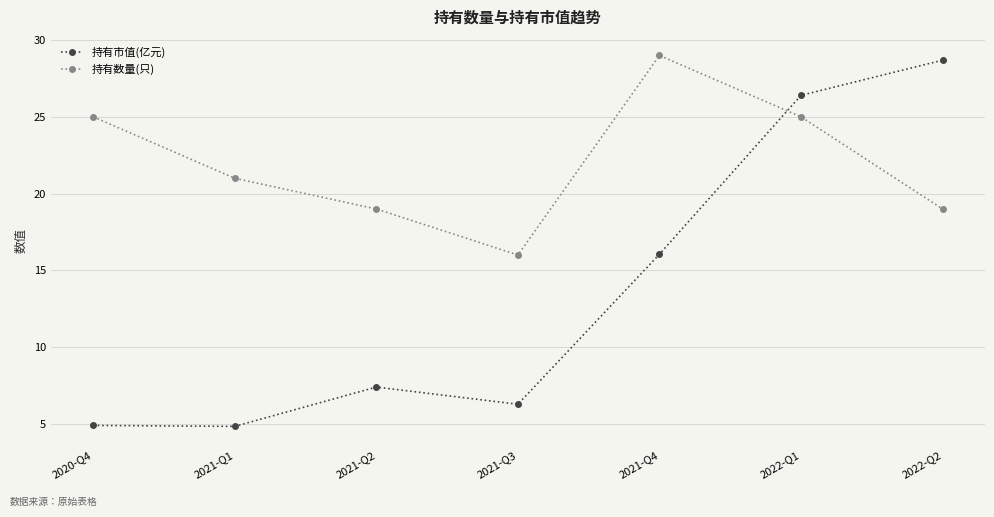

Rank the series at 2022-Q2 from lowest to highest value.

持有数量(只), 持有市值(亿元)